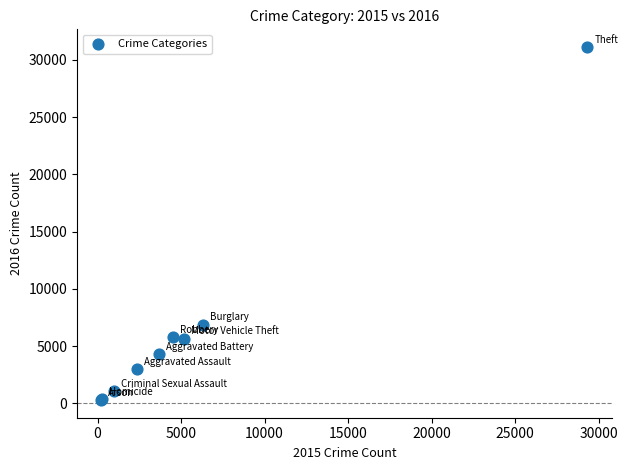

What Y value in the scatter plot is closest to 15704?

6880